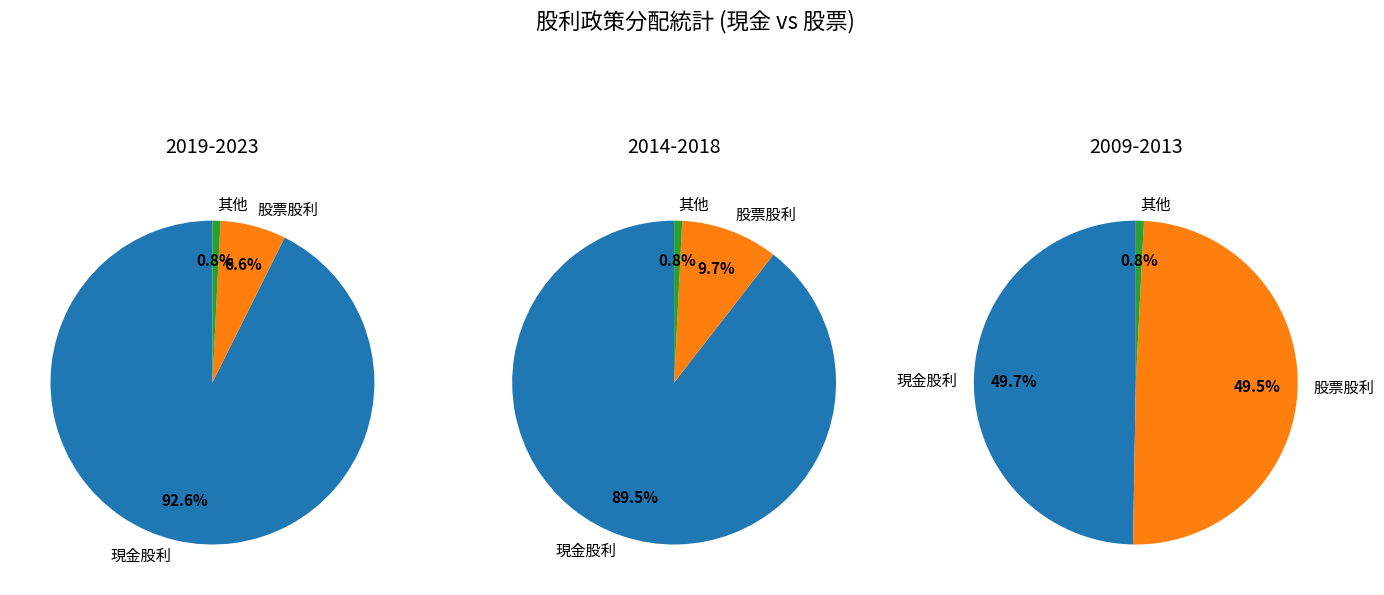

What is the spread (max minus min) of values at 2018?

0.6